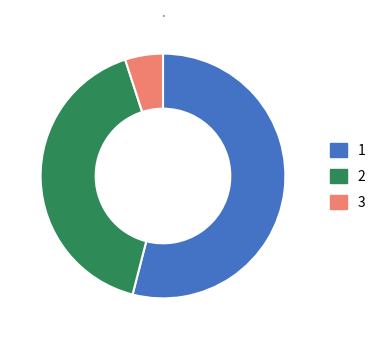

Rank the categories by value from lowest to highest.

3, 2, 1